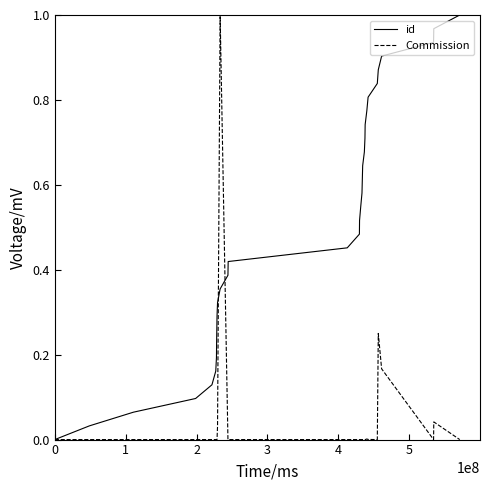

How many lines are shown in the chart?

2